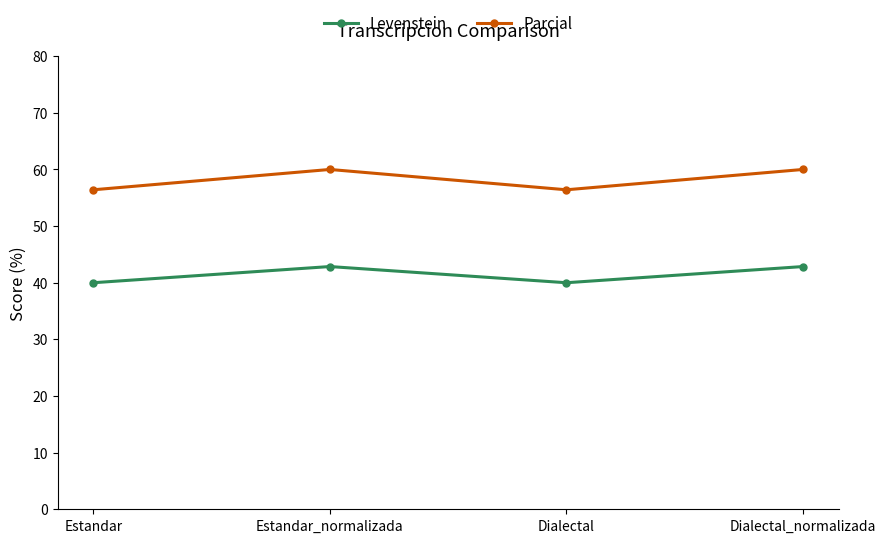

Reading right to left, what are all the values shown in this chart?

Levenstein: Dialectal_normalizada=42.9	Dialectal=40.0	Estandar_normalizada=42.9	Estandar=40.0
Parcial: Dialectal_normalizada=60.0	Dialectal=56.4	Estandar_normalizada=60.0	Estandar=56.4